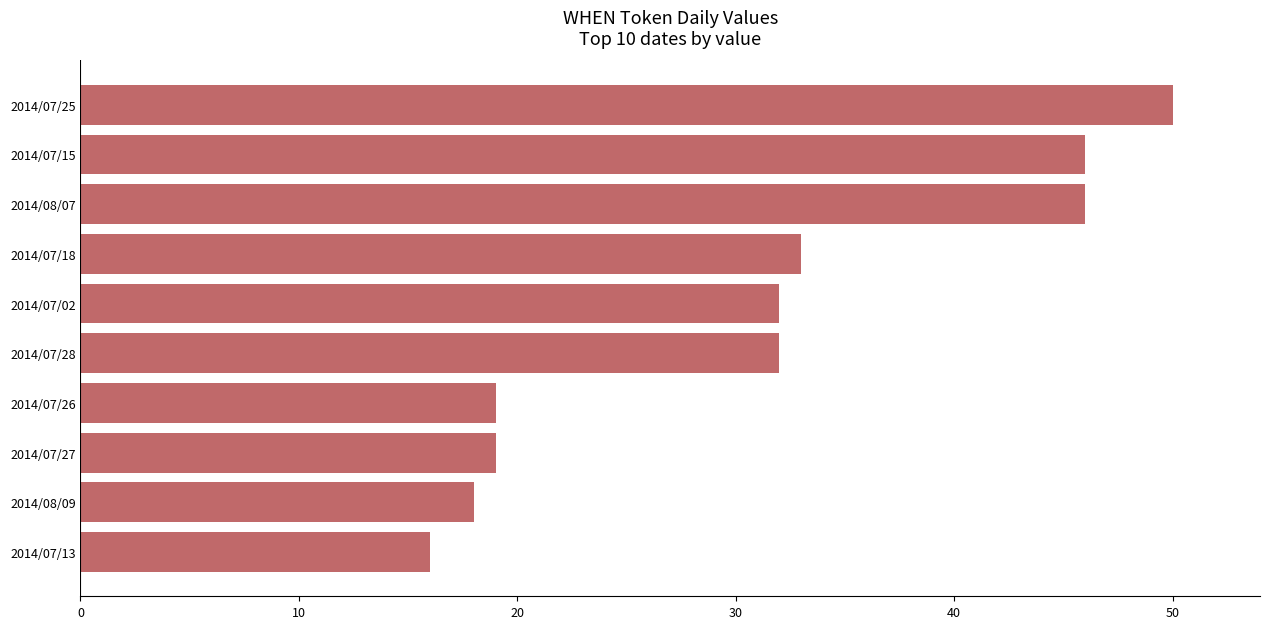

Which has a higher value, 2014/07/25 or 2014/07/27?

2014/07/25